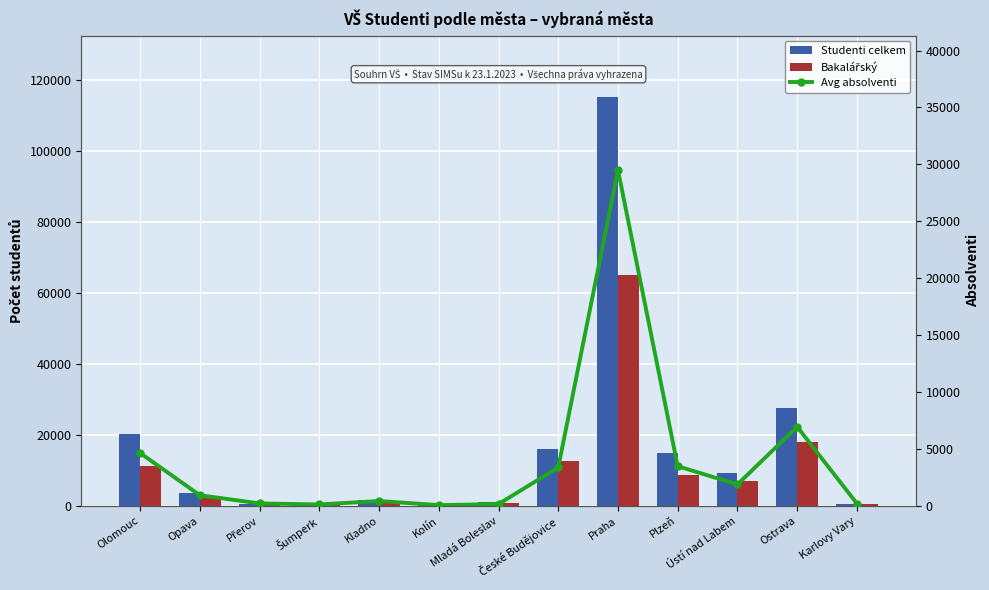

At how many categories does at least one series exceed 1621?

8